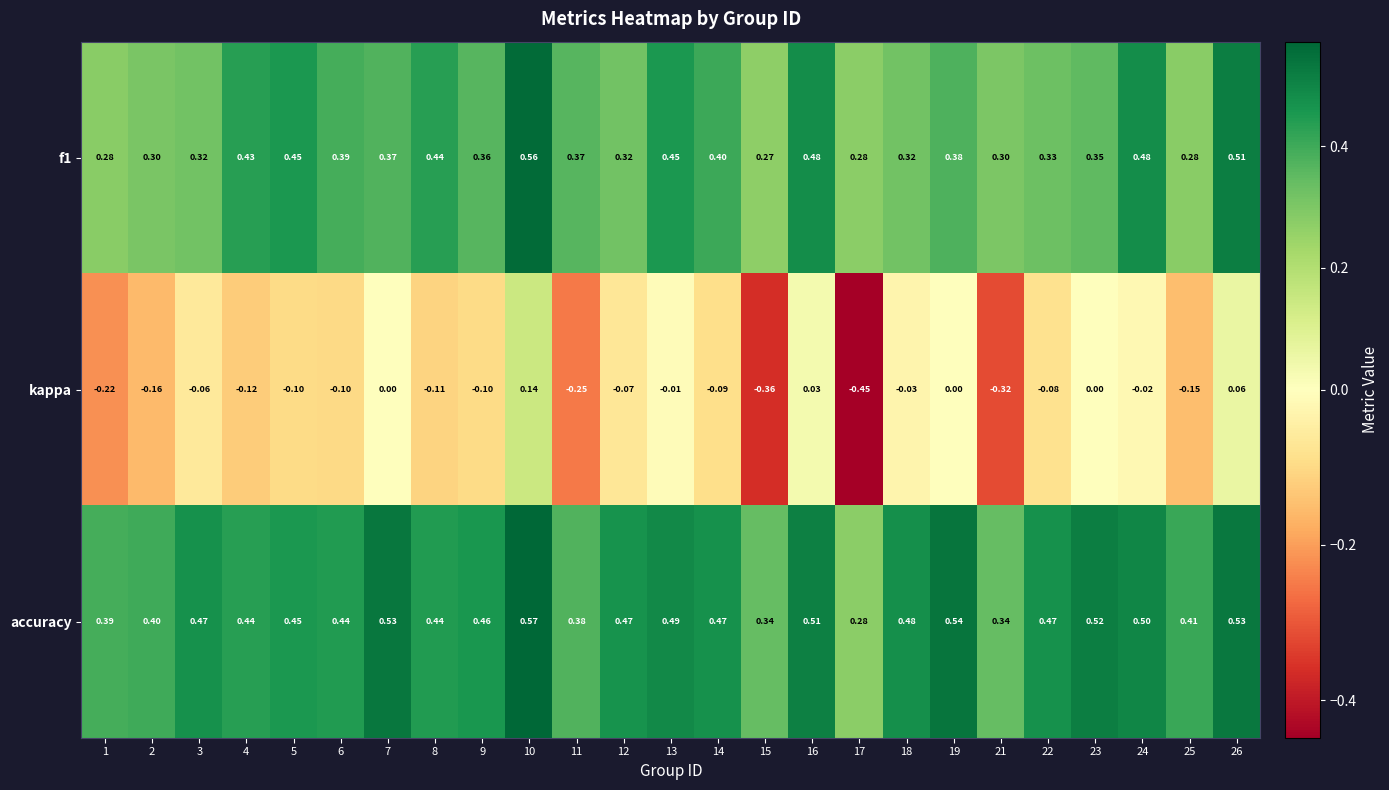

Which series has the largest total across all categories?

accuracy